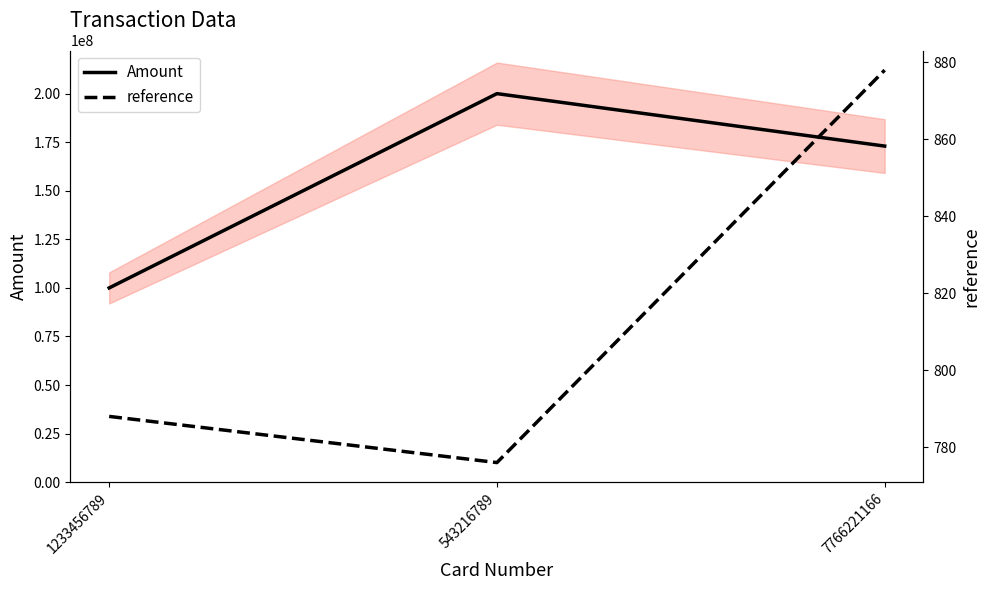

Read the reference value at 543216789.

776